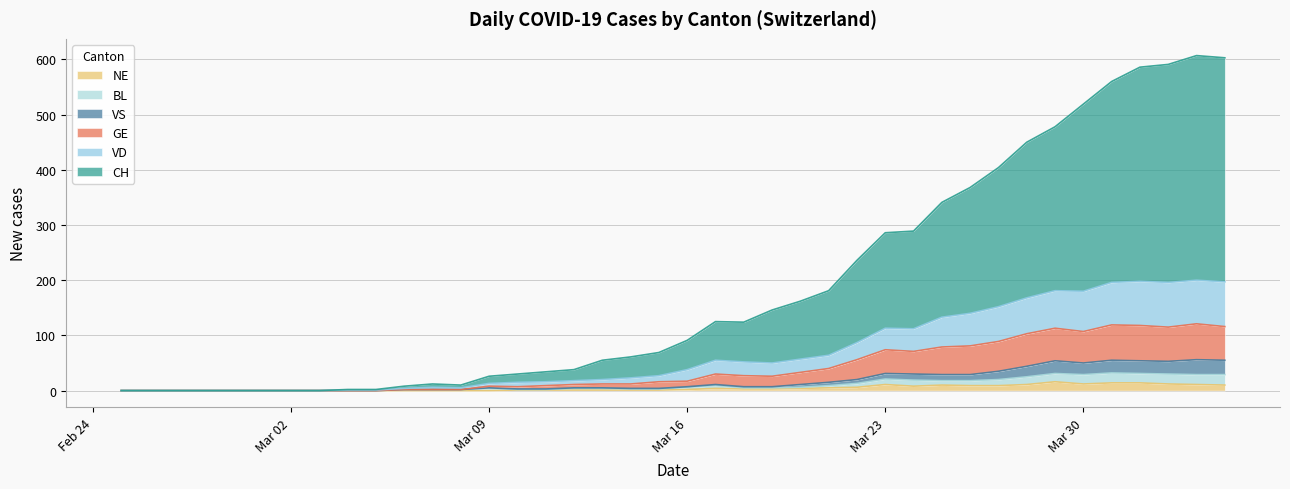

True or false: GE and CH cross at least once.

False